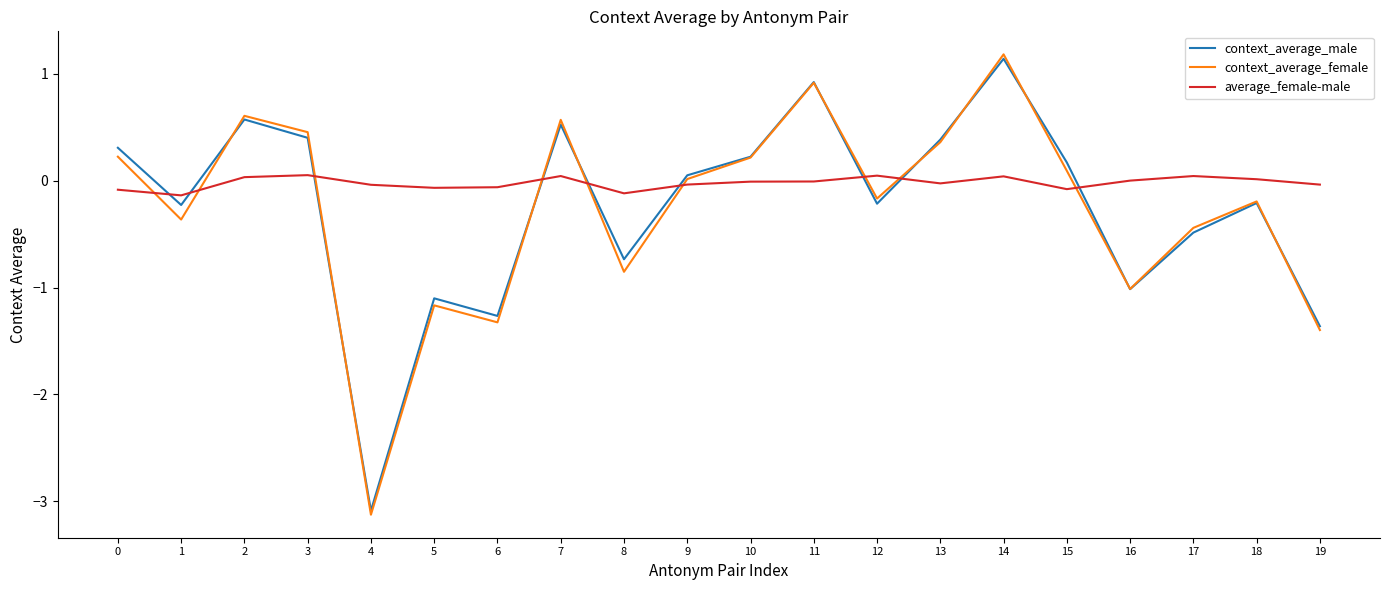

After their last crossing, which series has the higher values: average_female-male or context_average_male?

average_female-male